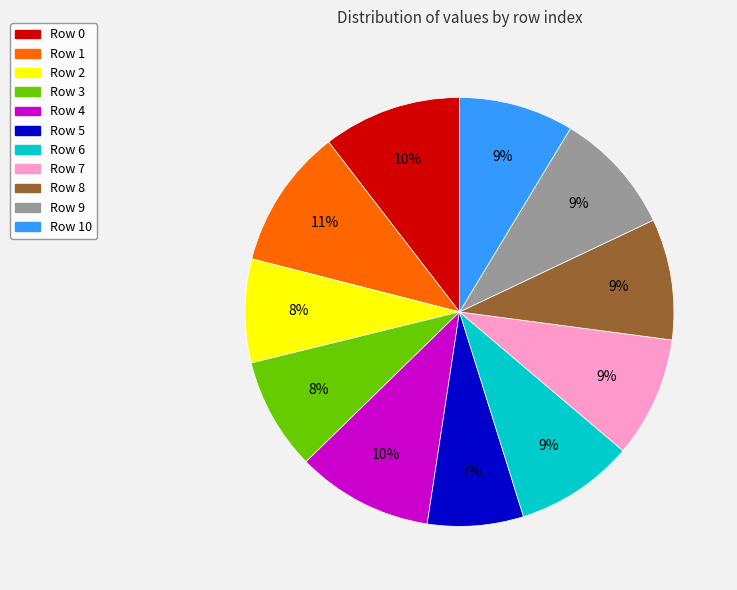

To the nearest percent, what portion does Row 1 represent?

11%